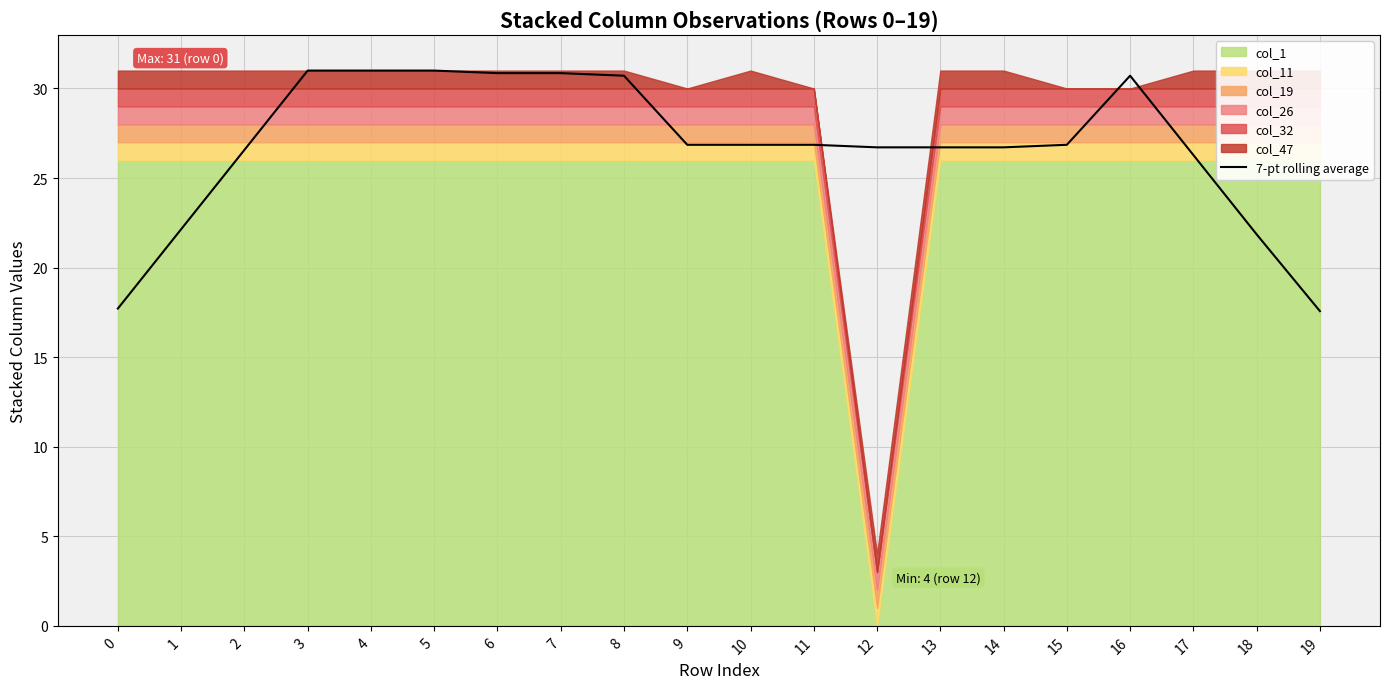

Between 4 and 7, which is larger?

4